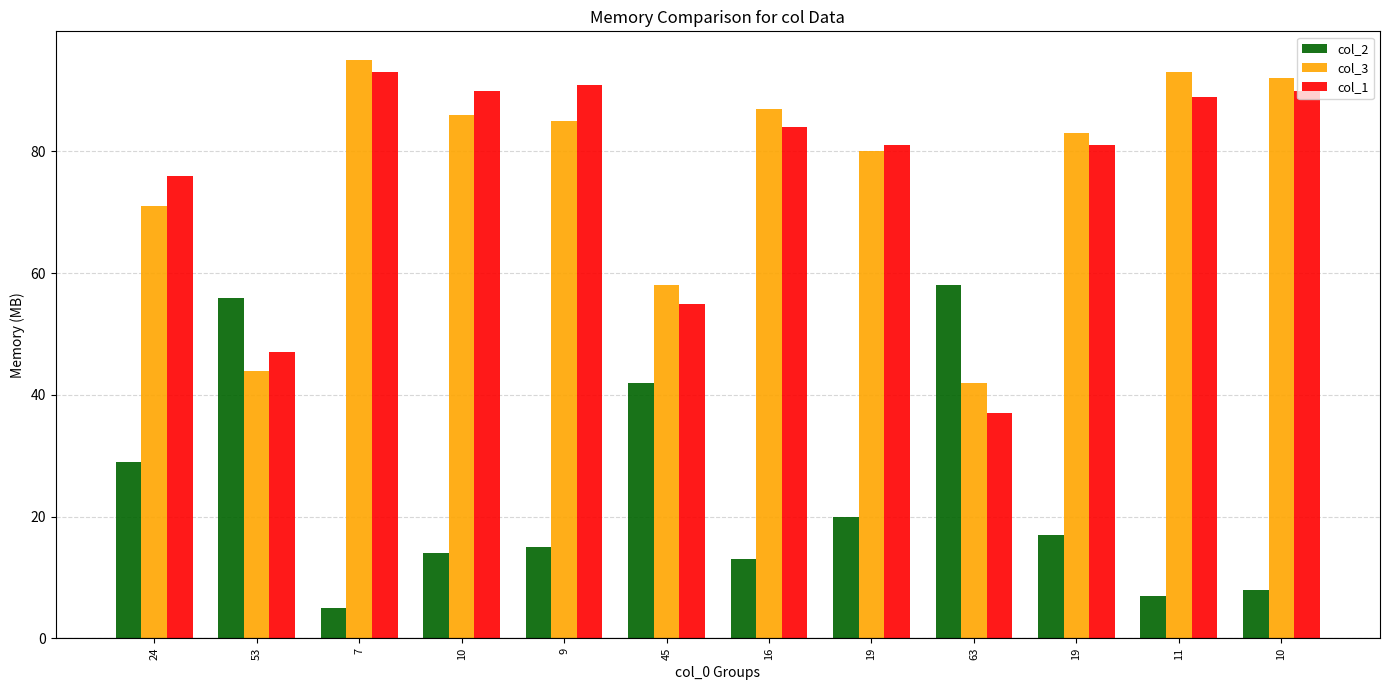

What is the spread (max minus min) of values at 63?

21